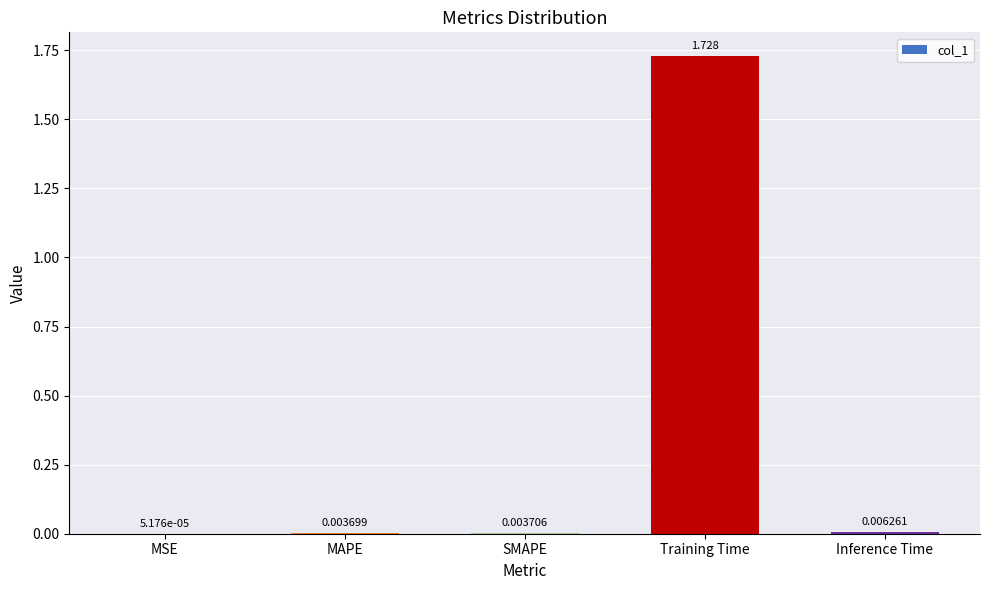

Which category has the highest value across all series?

Training Time